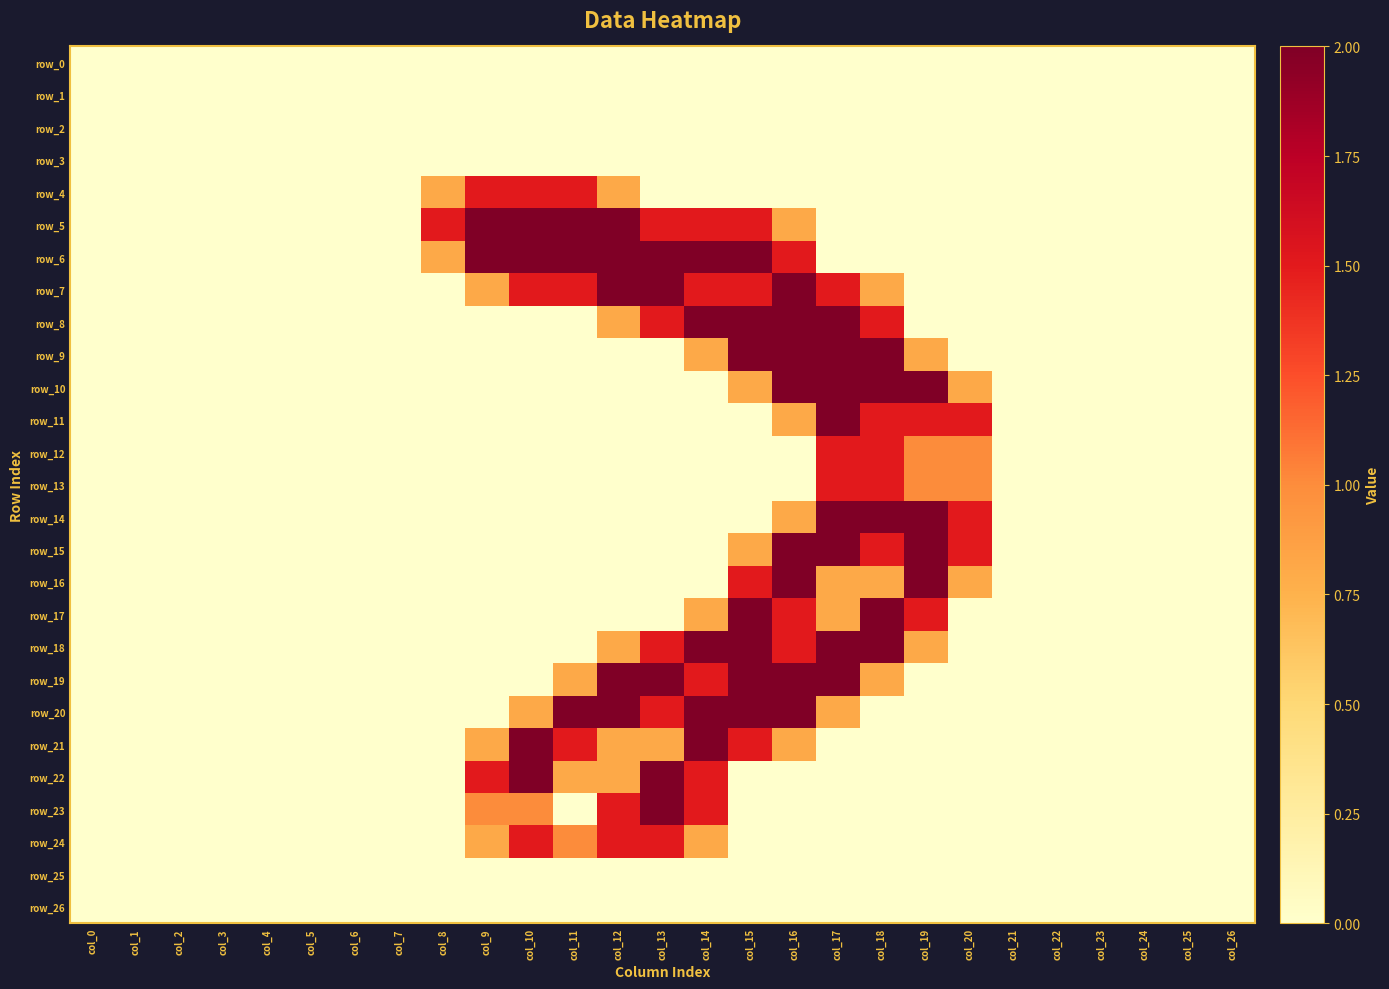

Reading right to left, list all the values displayed in this chart.

row_0: 0.0	0.0	0.0	0.0	0.0	0.0	0.0	0.0	0.0	0.0	0.0	0.0	0.0	0.0	0.0	0.0	0.0	0.0	0.0	0.0	0.0	0.0	0.0	0.0	0.0	0.0	0.0
row_1: 0.0	0.0	0.0	0.0	0.0	0.0	0.0	0.0	0.0	0.0	0.0	0.0	0.0	0.0	0.0	0.0	0.0	0.0	0.0	0.0	0.0	0.0	0.0	0.0	0.0	0.0	0.0
row_2: 0.0	0.0	0.0	0.0	0.0	0.0	0.0	0.0	0.0	0.0	0.0	0.0	0.0	0.0	0.0	0.0	0.0	0.0	0.0	0.0	0.0	0.0	0.0	0.0	0.0	0.0	0.0
row_3: 0.0	0.0	0.0	0.0	0.0	0.0	0.0	0.0	0.0	0.0	0.0	0.0	0.0	0.0	0.0	0.0	0.0	0.0	0.0	0.0	0.0	0.0	0.0	0.0	0.0	0.0	0.0
row_4: 0.0	0.0	0.0	0.0	0.0	0.0	0.0	0.0	0.0	0.0	0.0	0.0	0.0	0.0	0.8	1.5	1.5	1.5	0.8	0.0	0.0	0.0	0.0	0.0	0.0	0.0	0.0
row_5: 0.0	0.0	0.0	0.0	0.0	0.0	0.0	0.0	0.0	0.0	0.8	1.5	1.5	1.5	2.0	2.0	2.0	2.0	1.5	0.0	0.0	0.0	0.0	0.0	0.0	0.0	0.0
row_6: 0.0	0.0	0.0	0.0	0.0	0.0	0.0	0.0	0.0	0.0	1.5	2.0	2.0	2.0	2.0	2.0	2.0	2.0	0.8	0.0	0.0	0.0	0.0	0.0	0.0	0.0	0.0
row_7: 0.0	0.0	0.0	0.0	0.0	0.0	0.0	0.0	0.8	1.5	2.0	1.5	1.5	2.0	2.0	1.5	1.5	0.8	0.0	0.0	0.0	0.0	0.0	0.0	0.0	0.0	0.0
row_8: 0.0	0.0	0.0	0.0	0.0	0.0	0.0	0.0	1.5	2.0	2.0	2.0	2.0	1.5	0.8	0.0	0.0	0.0	0.0	0.0	0.0	0.0	0.0	0.0	0.0	0.0	0.0
row_9: 0.0	0.0	0.0	0.0	0.0	0.0	0.0	0.8	2.0	2.0	2.0	2.0	0.8	0.0	0.0	0.0	0.0	0.0	0.0	0.0	0.0	0.0	0.0	0.0	0.0	0.0	0.0
row_10: 0.0	0.0	0.0	0.0	0.0	0.0	0.8	2.0	2.0	2.0	2.0	0.8	0.0	0.0	0.0	0.0	0.0	0.0	0.0	0.0	0.0	0.0	0.0	0.0	0.0	0.0	0.0
row_11: 0.0	0.0	0.0	0.0	0.0	0.0	1.5	1.5	1.5	2.0	0.8	0.0	0.0	0.0	0.0	0.0	0.0	0.0	0.0	0.0	0.0	0.0	0.0	0.0	0.0	0.0	0.0
row_12: 0.0	0.0	0.0	0.0	0.0	0.0	1.0	1.0	1.5	1.5	0.0	0.0	0.0	0.0	0.0	0.0	0.0	0.0	0.0	0.0	0.0	0.0	0.0	0.0	0.0	0.0	0.0
row_13: 0.0	0.0	0.0	0.0	0.0	0.0	1.0	1.0	1.5	1.5	0.0	0.0	0.0	0.0	0.0	0.0	0.0	0.0	0.0	0.0	0.0	0.0	0.0	0.0	0.0	0.0	0.0
row_14: 0.0	0.0	0.0	0.0	0.0	0.0	1.5	2.0	2.0	2.0	0.8	0.0	0.0	0.0	0.0	0.0	0.0	0.0	0.0	0.0	0.0	0.0	0.0	0.0	0.0	0.0	0.0
row_15: 0.0	0.0	0.0	0.0	0.0	0.0	1.5	2.0	1.5	2.0	2.0	0.8	0.0	0.0	0.0	0.0	0.0	0.0	0.0	0.0	0.0	0.0	0.0	0.0	0.0	0.0	0.0
row_16: 0.0	0.0	0.0	0.0	0.0	0.0	0.8	2.0	0.8	0.8	2.0	1.5	0.0	0.0	0.0	0.0	0.0	0.0	0.0	0.0	0.0	0.0	0.0	0.0	0.0	0.0	0.0
row_17: 0.0	0.0	0.0	0.0	0.0	0.0	0.0	1.5	2.0	0.8	1.5	2.0	0.8	0.0	0.0	0.0	0.0	0.0	0.0	0.0	0.0	0.0	0.0	0.0	0.0	0.0	0.0
row_18: 0.0	0.0	0.0	0.0	0.0	0.0	0.0	0.8	2.0	2.0	1.5	2.0	2.0	1.5	0.8	0.0	0.0	0.0	0.0	0.0	0.0	0.0	0.0	0.0	0.0	0.0	0.0
row_19: 0.0	0.0	0.0	0.0	0.0	0.0	0.0	0.0	0.8	2.0	2.0	2.0	1.5	2.0	2.0	0.8	0.0	0.0	0.0	0.0	0.0	0.0	0.0	0.0	0.0	0.0	0.0
row_20: 0.0	0.0	0.0	0.0	0.0	0.0	0.0	0.0	0.0	0.8	2.0	2.0	2.0	1.5	2.0	2.0	0.8	0.0	0.0	0.0	0.0	0.0	0.0	0.0	0.0	0.0	0.0
row_21: 0.0	0.0	0.0	0.0	0.0	0.0	0.0	0.0	0.0	0.0	0.8	1.5	2.0	0.8	0.8	1.5	2.0	0.8	0.0	0.0	0.0	0.0	0.0	0.0	0.0	0.0	0.0
row_22: 0.0	0.0	0.0	0.0	0.0	0.0	0.0	0.0	0.0	0.0	0.0	0.0	1.5	2.0	0.8	0.8	2.0	1.5	0.0	0.0	0.0	0.0	0.0	0.0	0.0	0.0	0.0
row_23: 0.0	0.0	0.0	0.0	0.0	0.0	0.0	0.0	0.0	0.0	0.0	0.0	1.5	2.0	1.5	0.0	1.0	1.0	0.0	0.0	0.0	0.0	0.0	0.0	0.0	0.0	0.0
row_24: 0.0	0.0	0.0	0.0	0.0	0.0	0.0	0.0	0.0	0.0	0.0	0.0	0.8	1.5	1.5	1.0	1.5	0.8	0.0	0.0	0.0	0.0	0.0	0.0	0.0	0.0	0.0
row_25: 0.0	0.0	0.0	0.0	0.0	0.0	0.0	0.0	0.0	0.0	0.0	0.0	0.0	0.0	0.0	0.0	0.0	0.0	0.0	0.0	0.0	0.0	0.0	0.0	0.0	0.0	0.0
row_26: 0.0	0.0	0.0	0.0	0.0	0.0	0.0	0.0	0.0	0.0	0.0	0.0	0.0	0.0	0.0	0.0	0.0	0.0	0.0	0.0	0.0	0.0	0.0	0.0	0.0	0.0	0.0